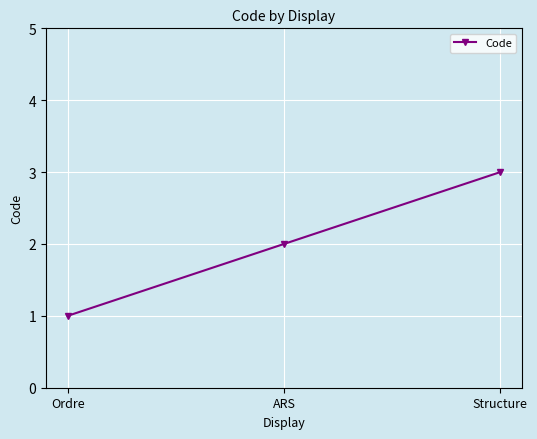

How many values are between 1 and 3?

3